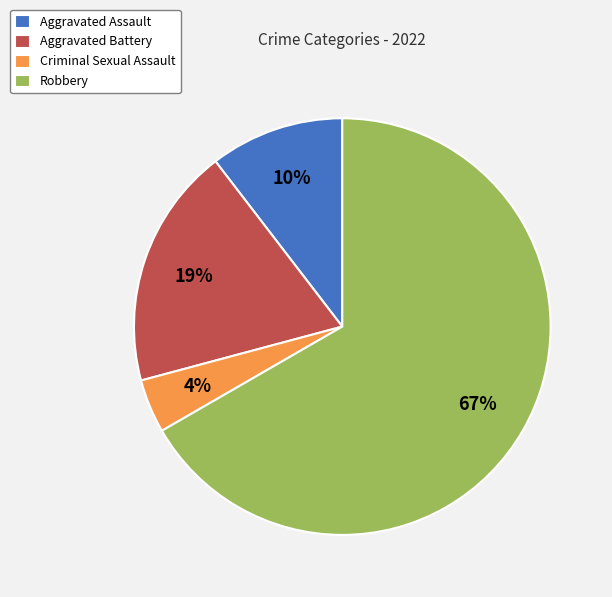

What percentage is the Aggravated Battery slice, to the nearest percent?

19%